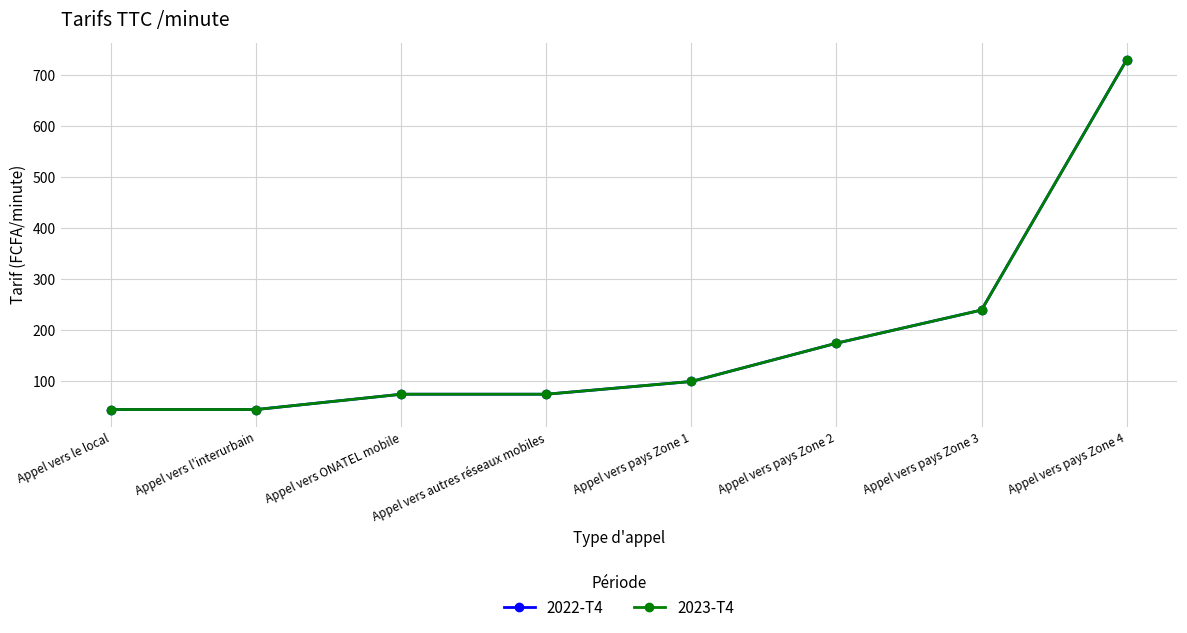

Does the chart have visible grid lines?

Yes